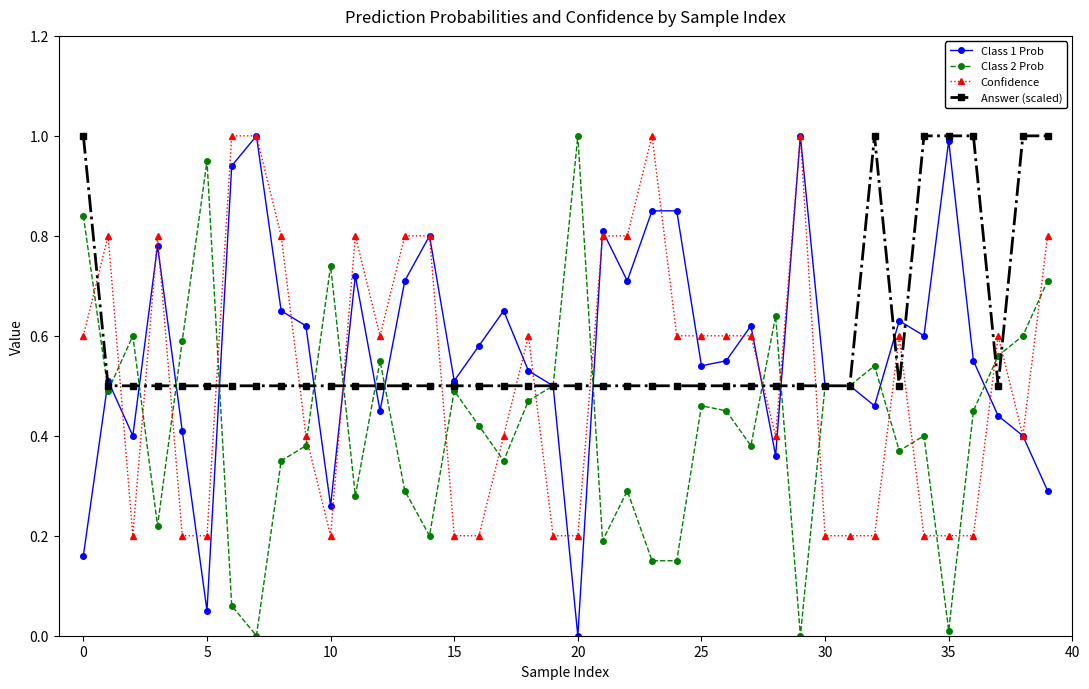

True or false: Confidence has more than 0 interior local peaks.

True